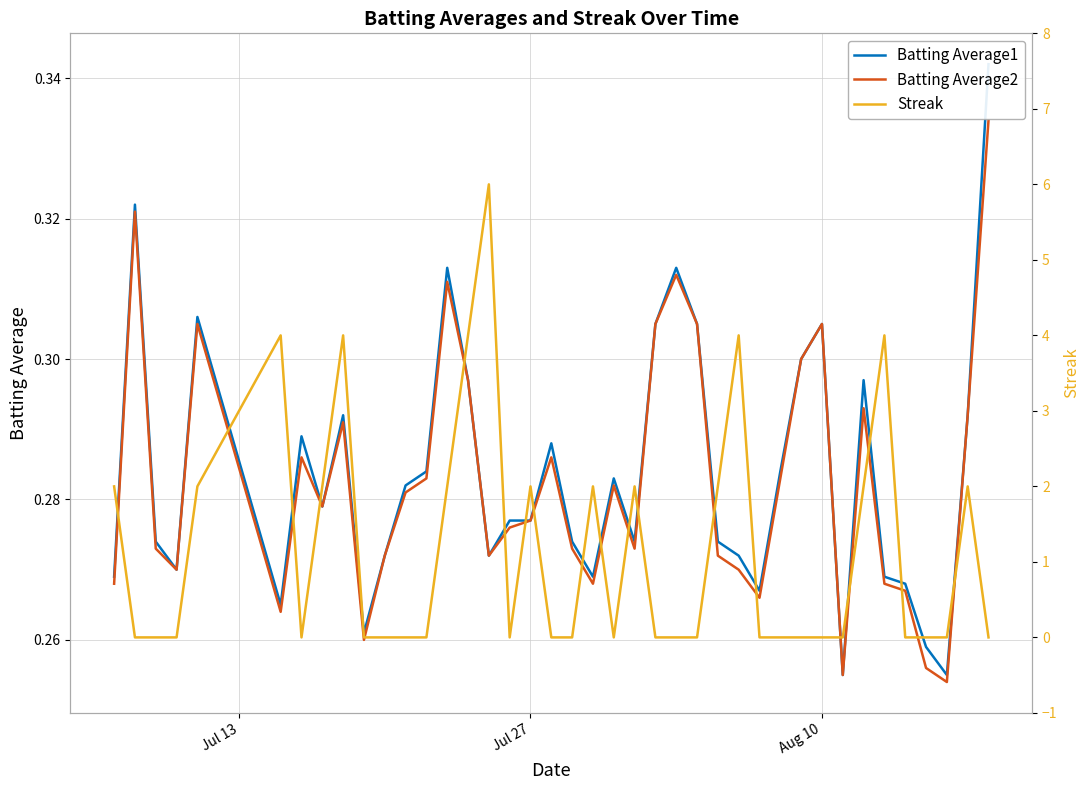

Is the value of Batting Average1 at 30 greater than the value of Streak at 16?

Yes